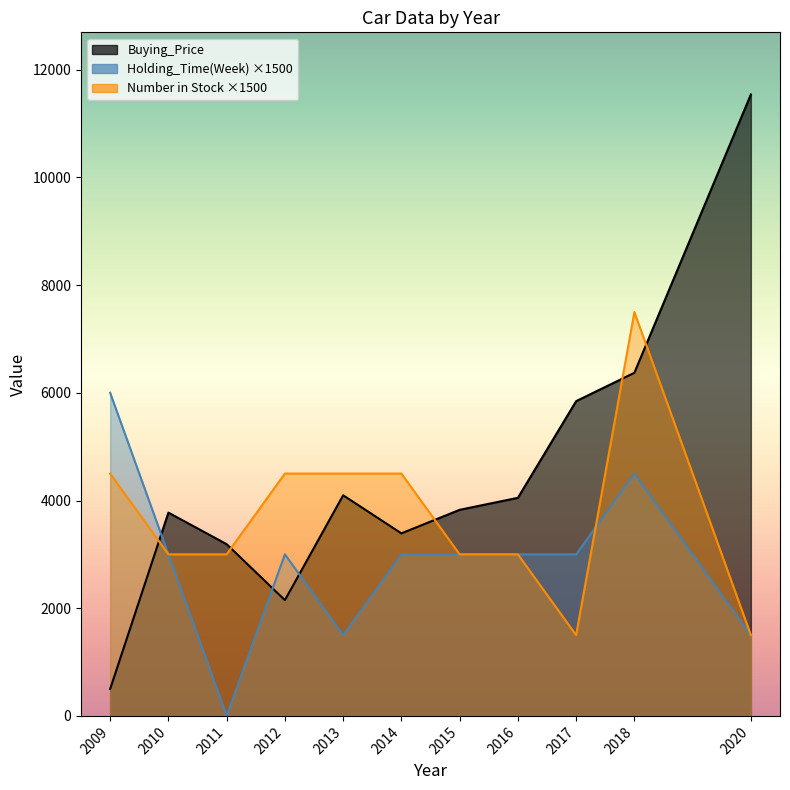

The value of Buying_Price at 2020 is 6892. True or false?

False